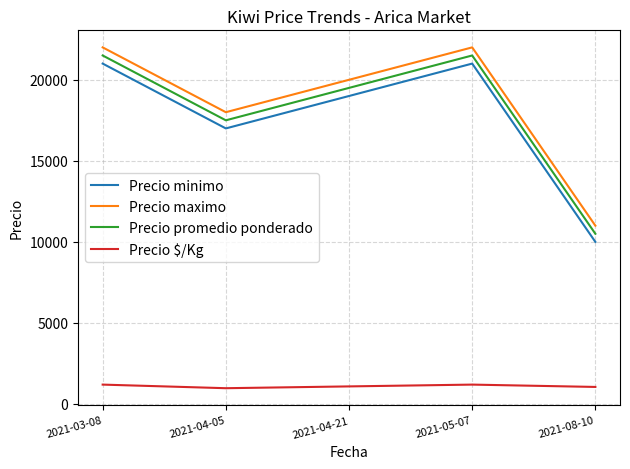

Is the value of Precio promedio ponderado at 2021-04-21 greater than the value of Precio maximo at 2021-03-08?

No